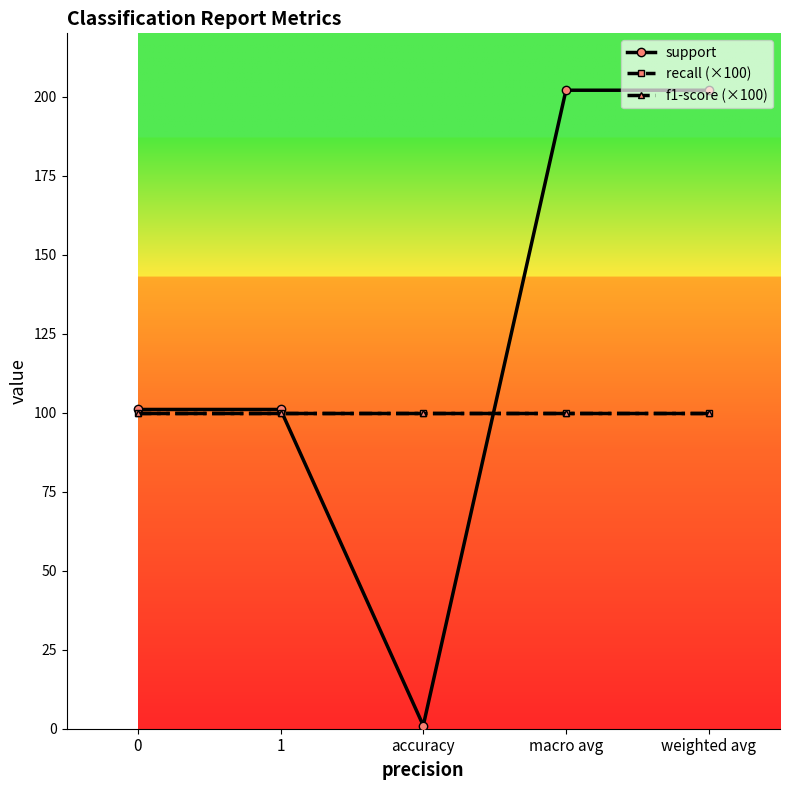

Which series changed the most between 0 and accuracy?

support